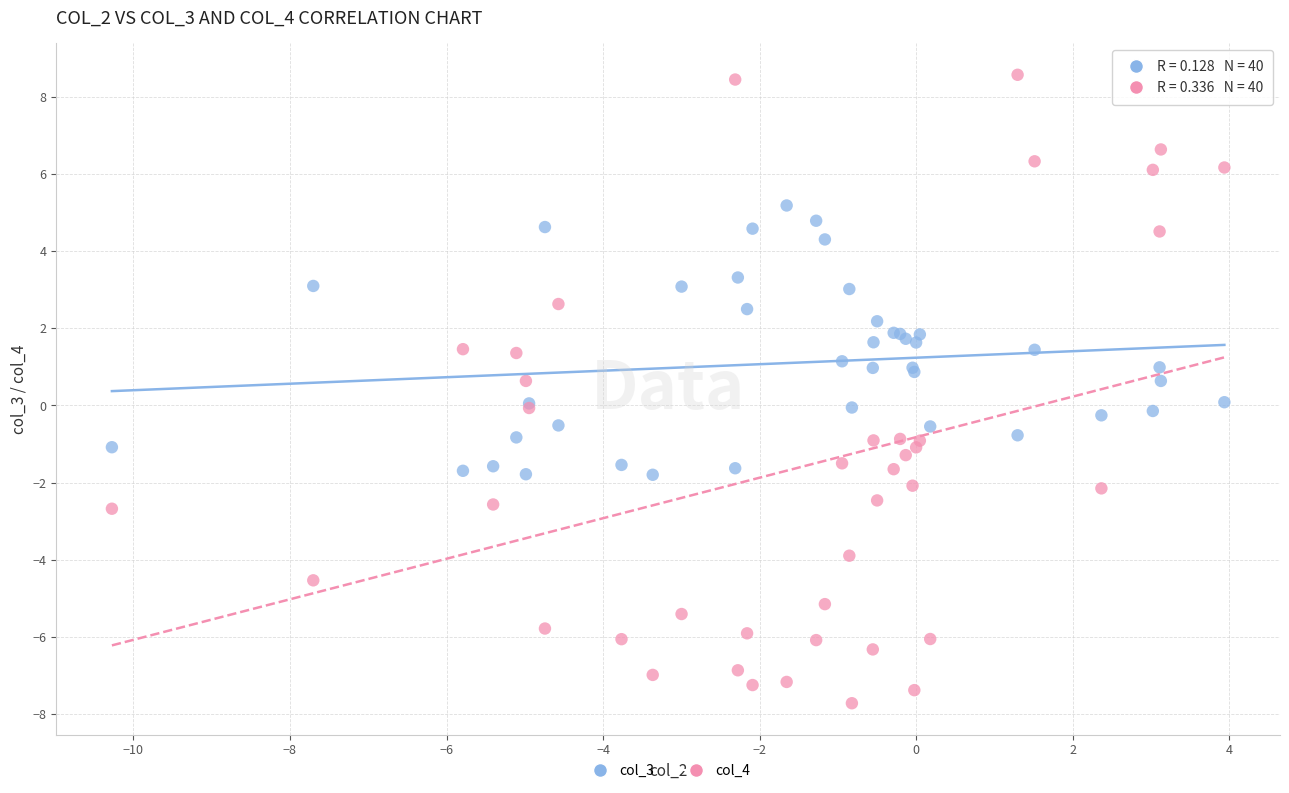

What are all the series names shown in the legend?

col_3, col_4